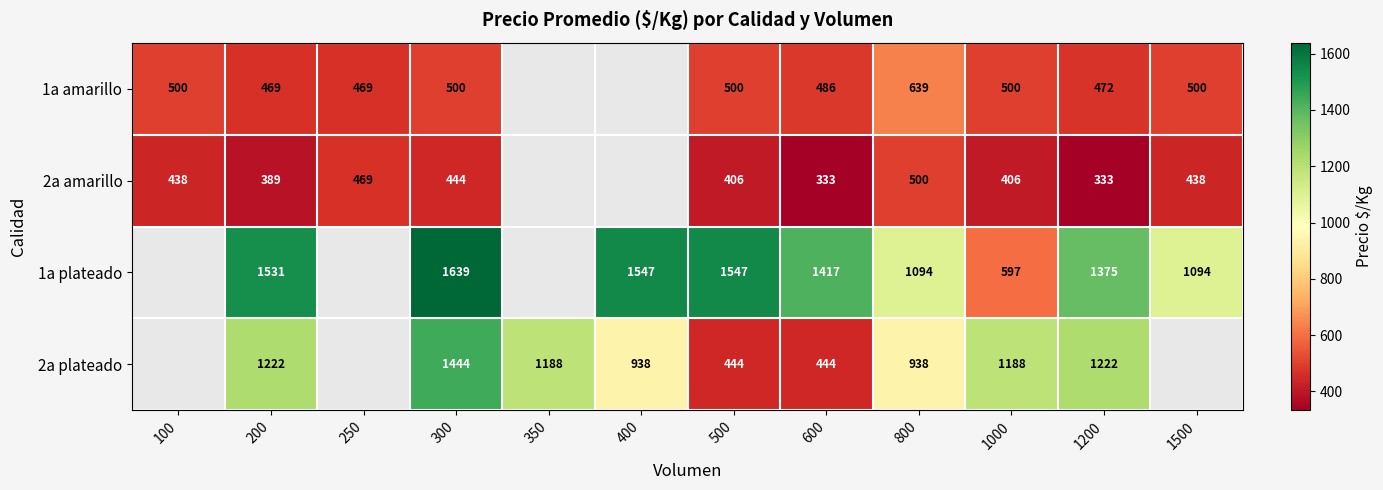

Is the value of 2a amarillo at 1000 greater than the value of 1a plateado at 800?

No